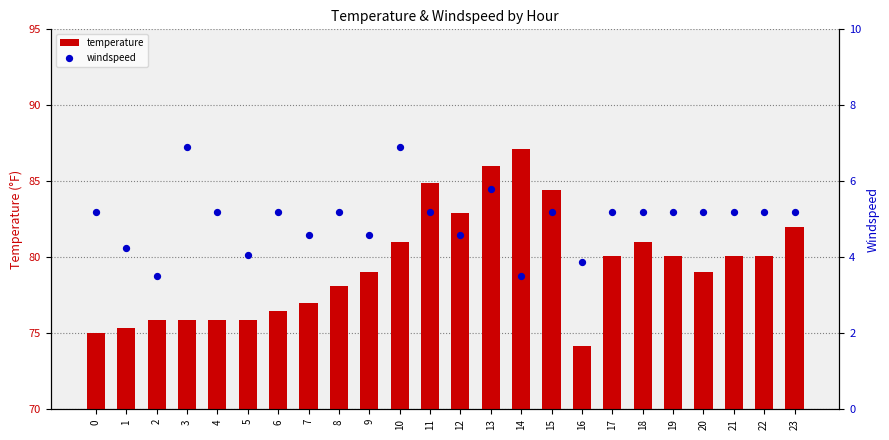

Is the value of temperature at 14 greater than the value of windspeed at 0?

Yes